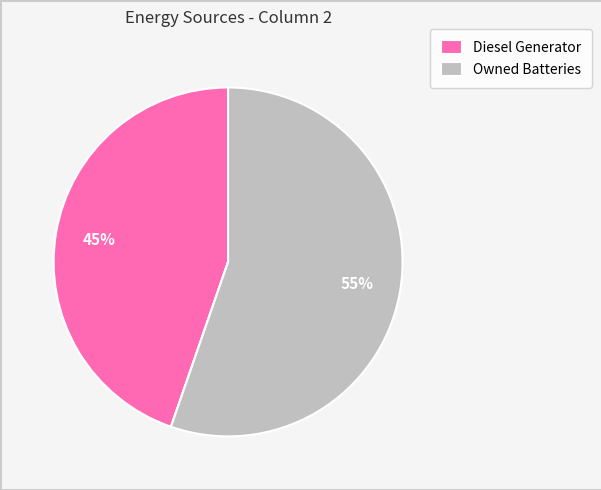

To the nearest percent, what is the difference between the largest and smallest slice percentages?

55%